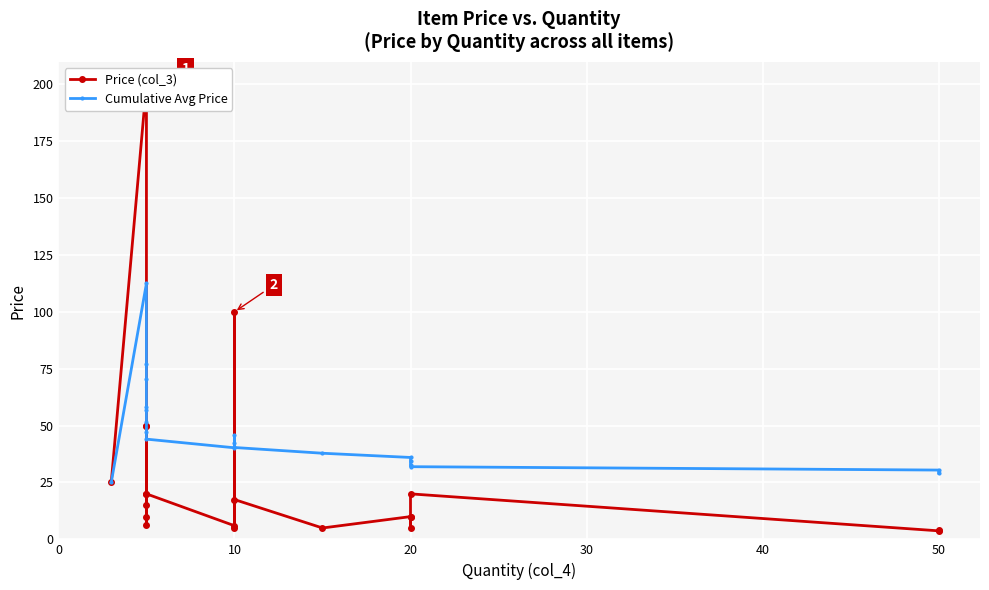

After their last crossing, which series has the higher values: Price (col_3) or Cumulative Avg Price?

Cumulative Avg Price